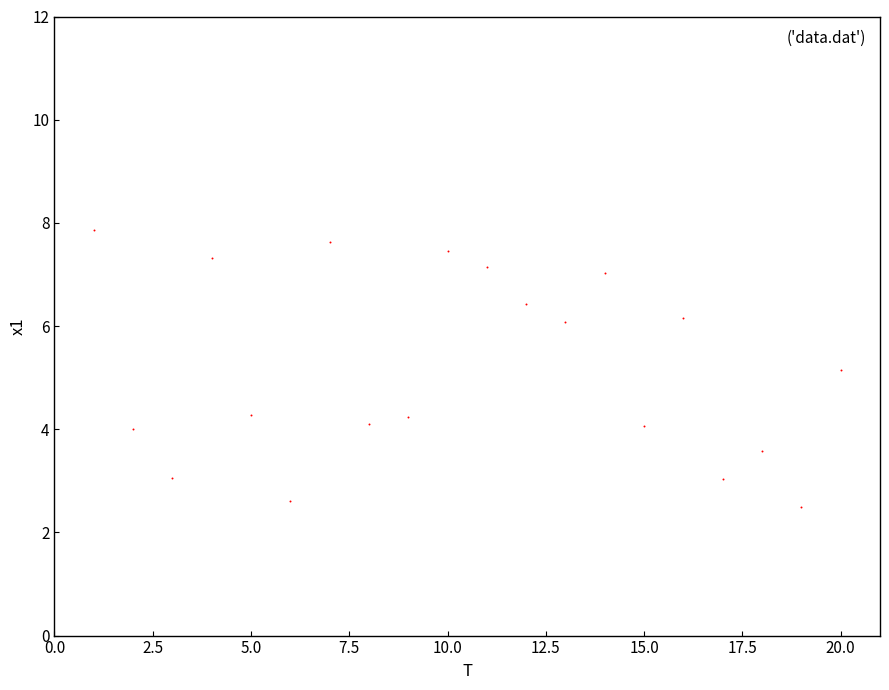

What is the range of Y values (max minus min)?

5.4